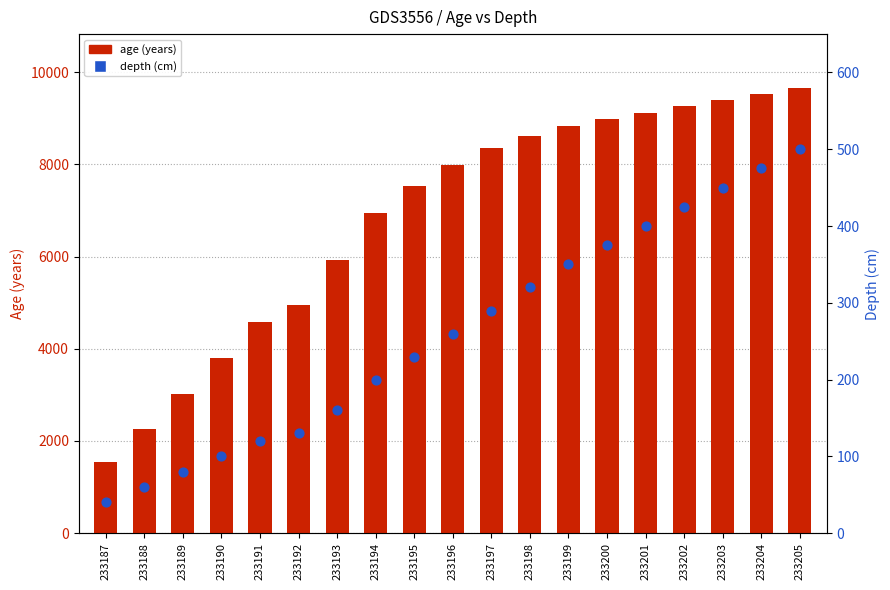

At how many categories does at least one series exceed 60?

19